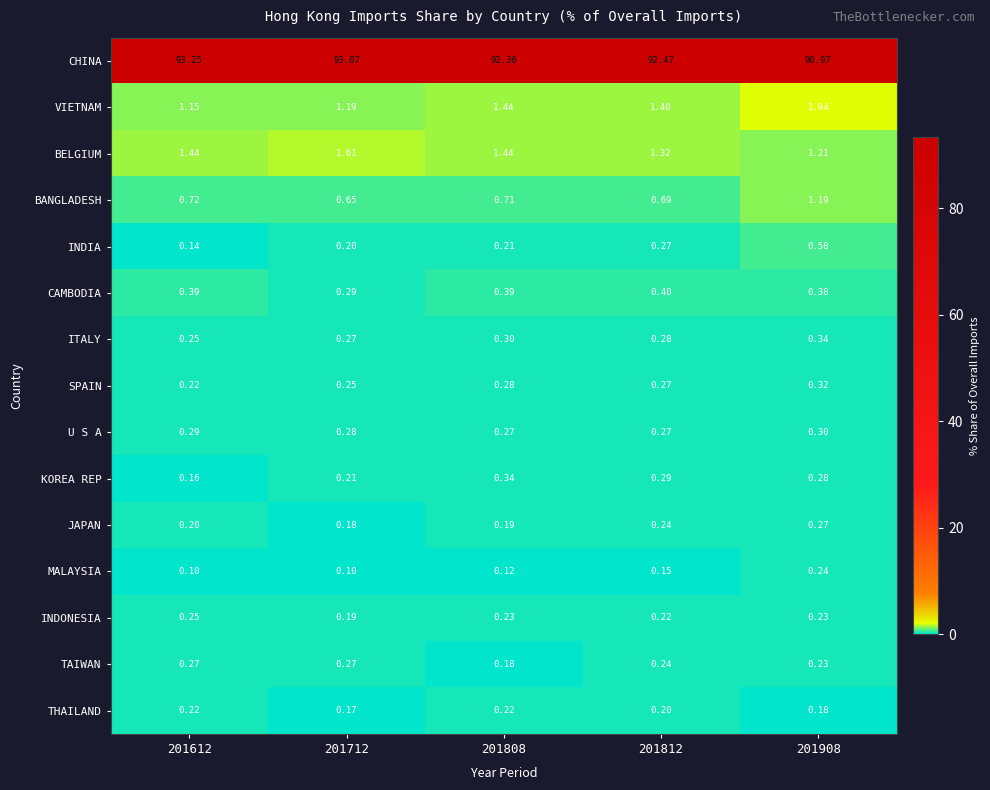

Between 201612 and 201808, which series saw the biggest shift?

CHINA